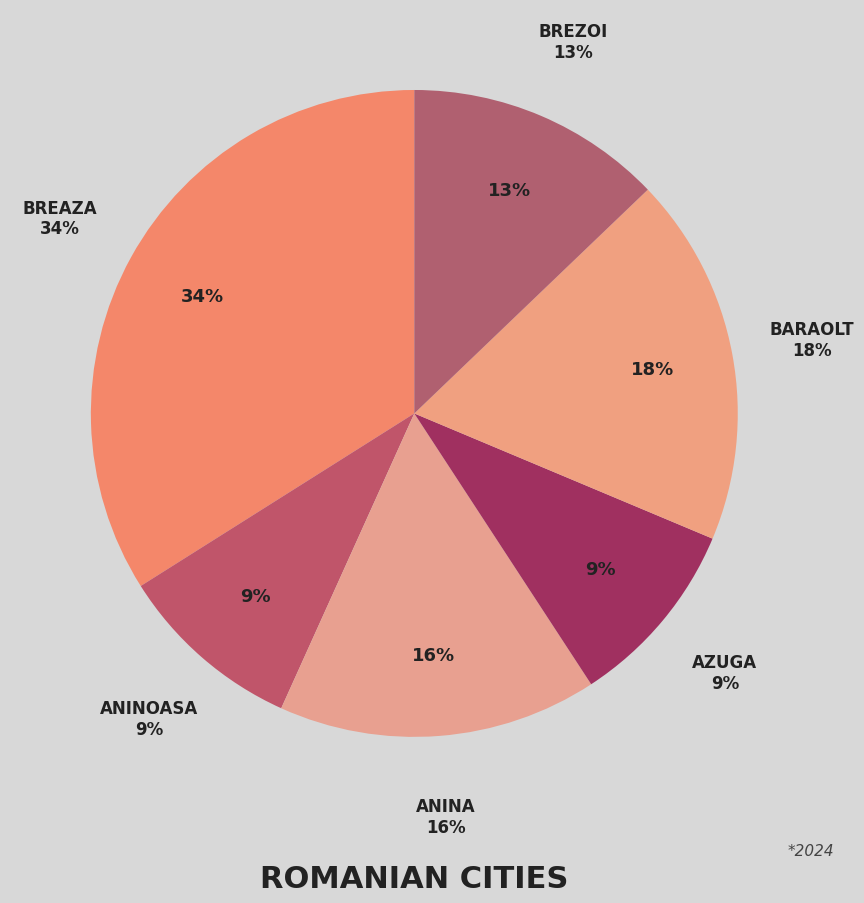

To the nearest percent, what is the difference between the largest and smallest slice percentages?

25%